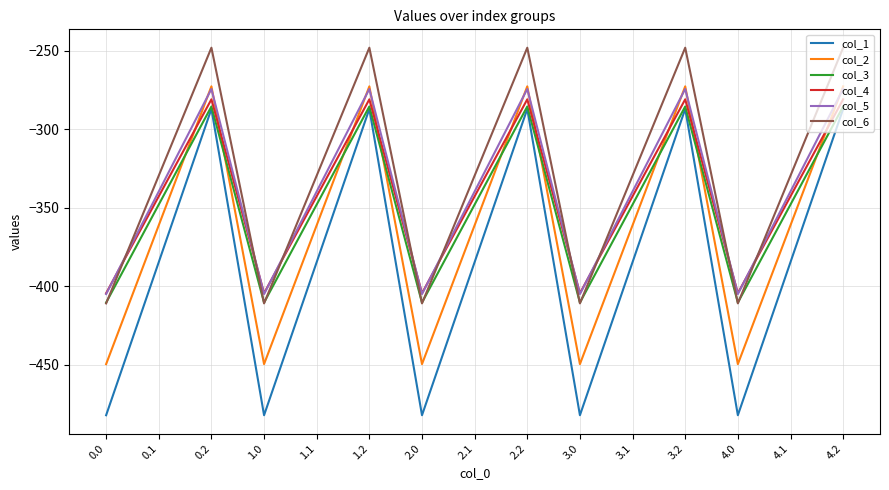

What is the difference between the col_6 values at 2.1 and 1.2?

81.4